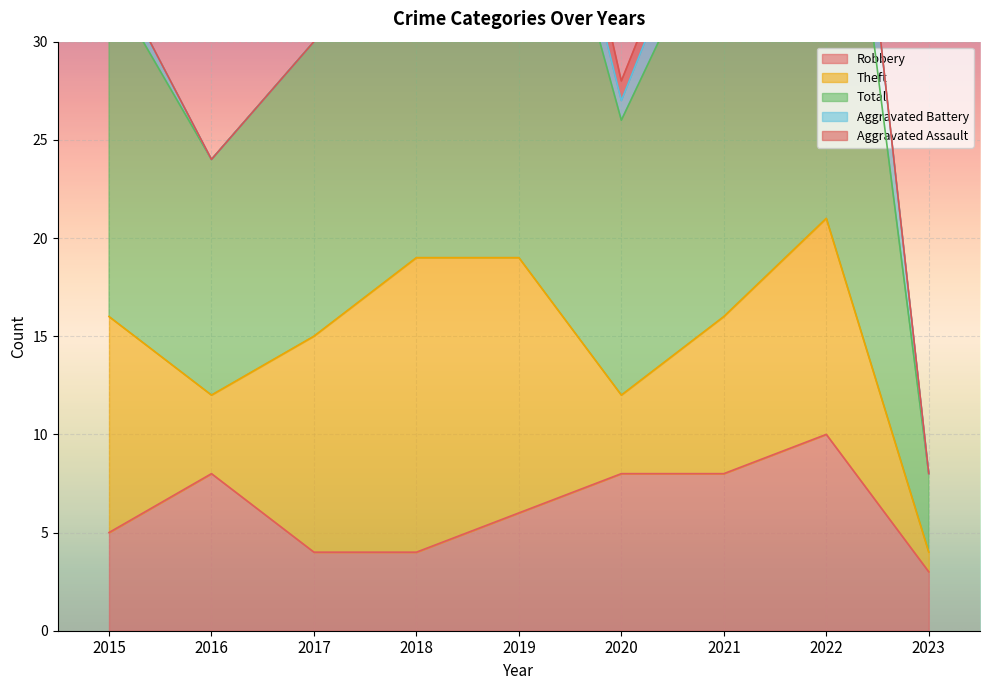

Which series changed the most between 2022 and 2023?

Total